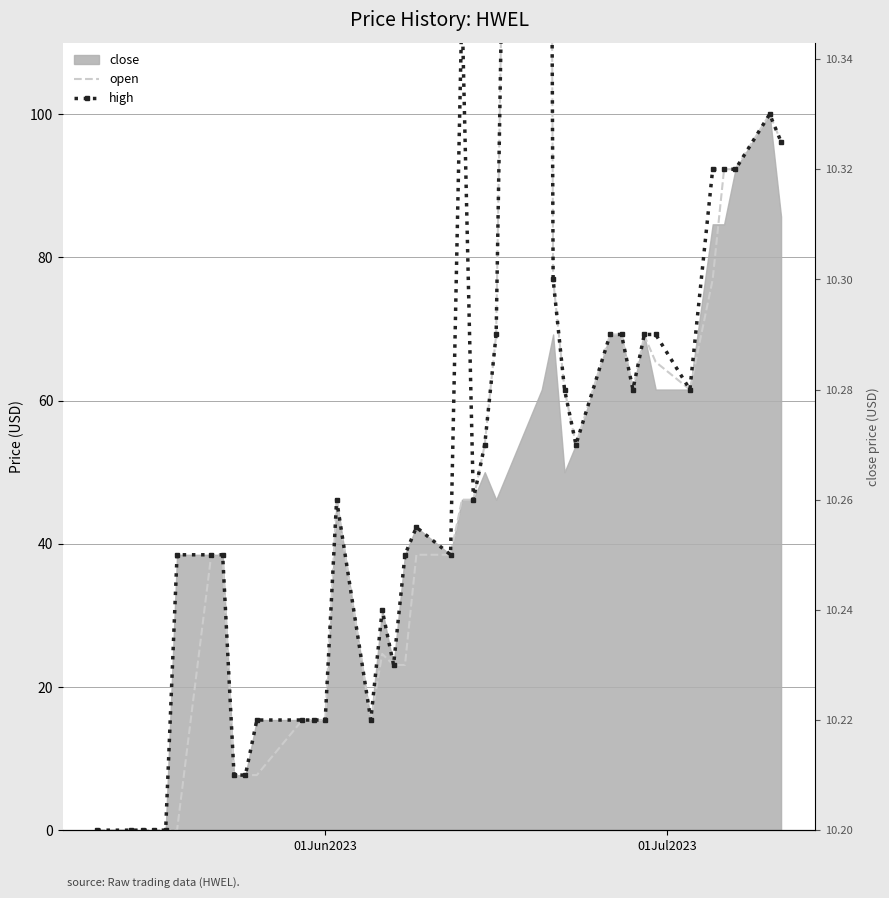

The open series shows 10.8 at 8. True or false?

False